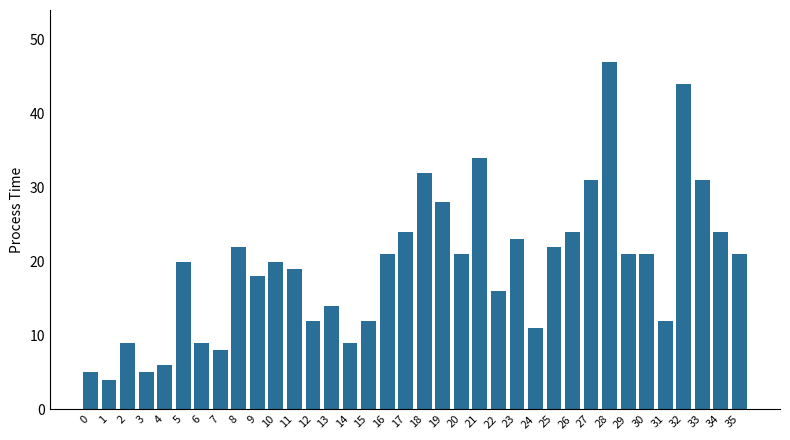

How many categories are shown in the chart?

36